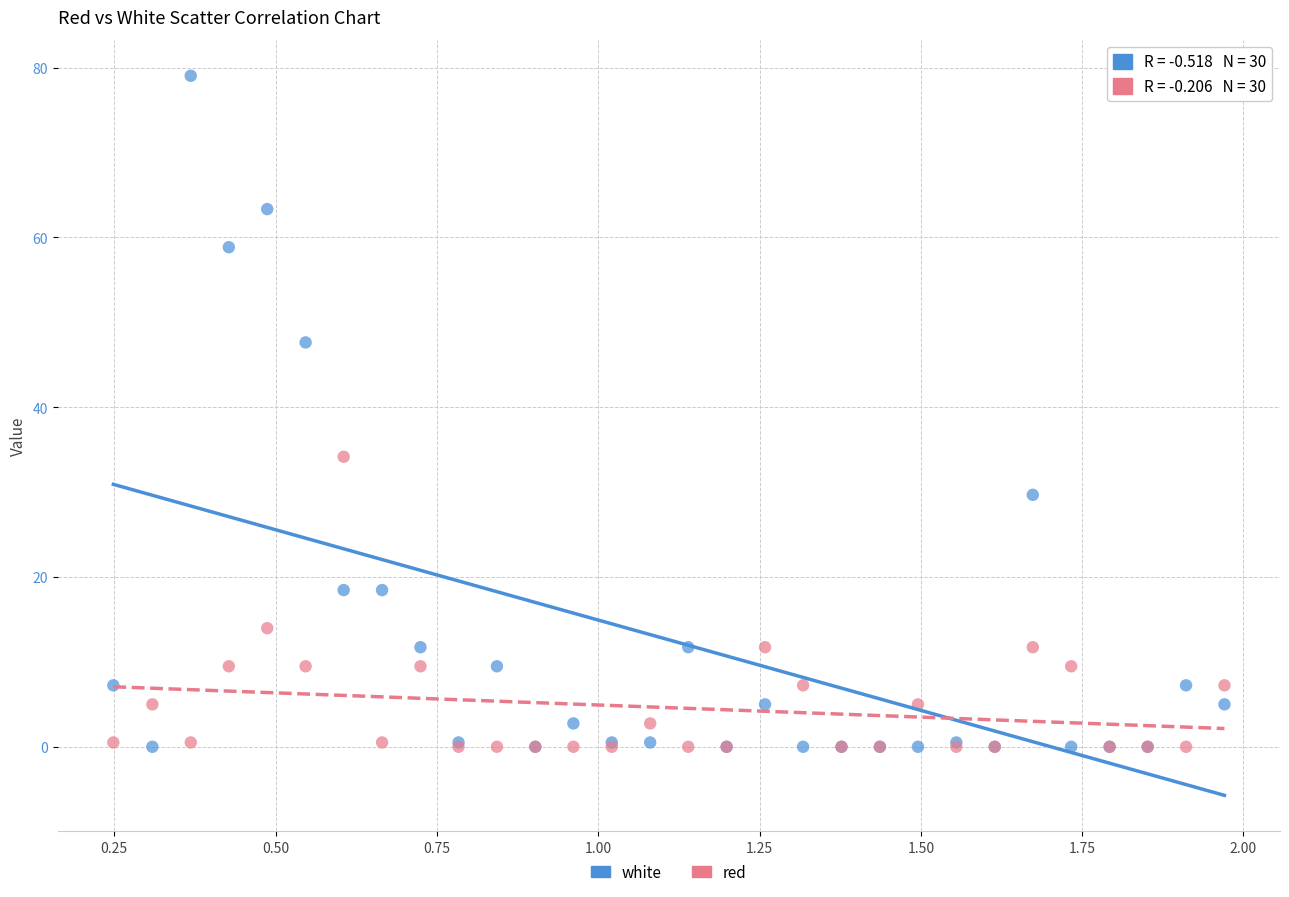

Across all series, what Y value is closest to 39?

34.2